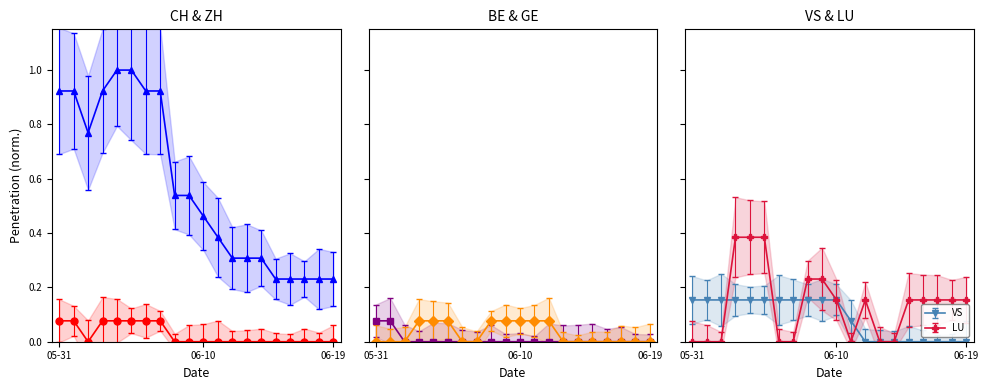

What is the difference between the maximum and minimum values in the LU series?

0.4